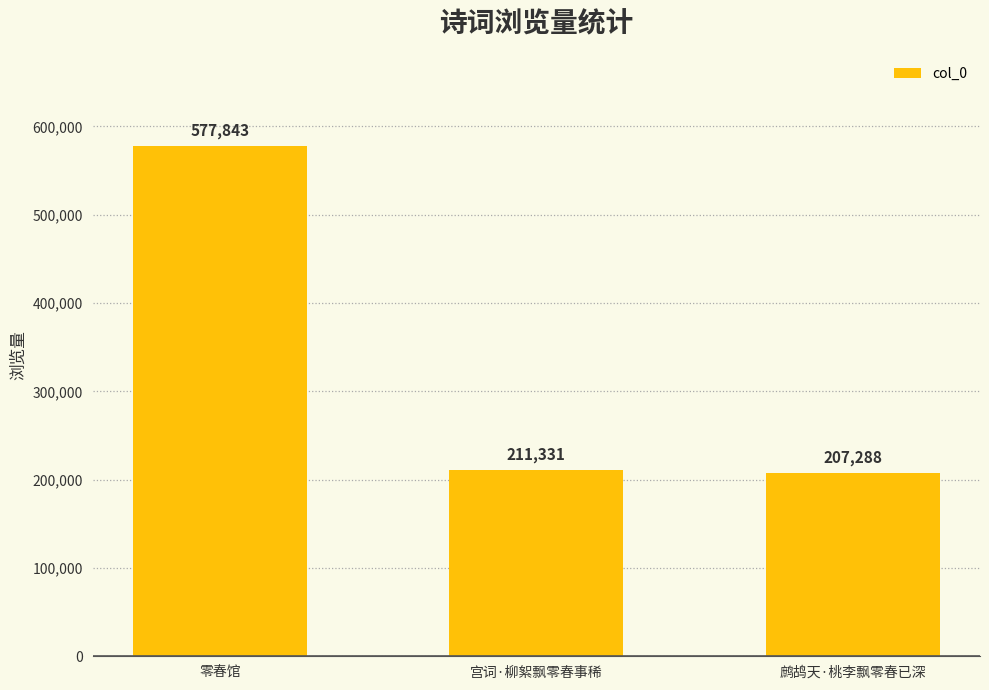

What is the average value?

332154